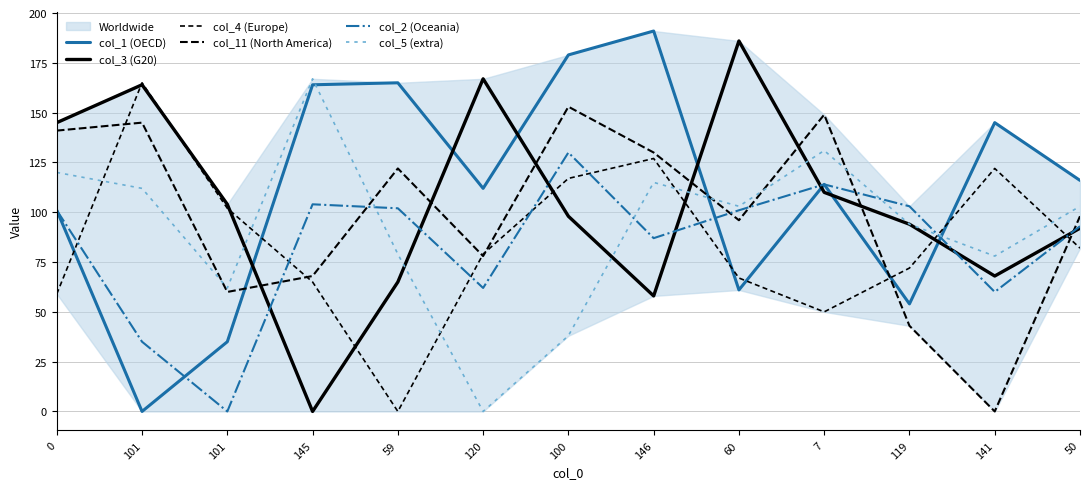

What is the total value across all series at 59?

533